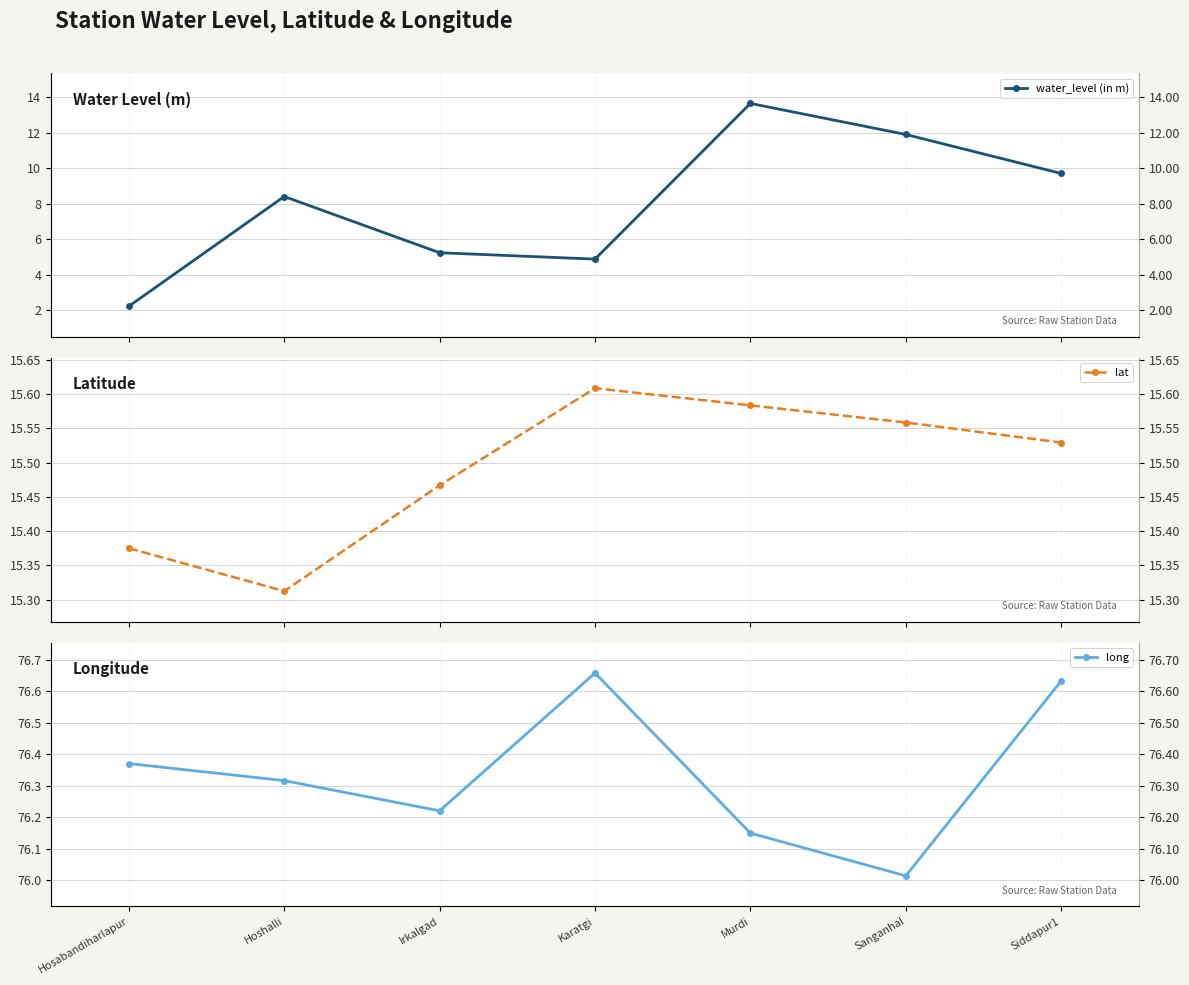

At which category does long reach its first local peak?

Karatgi